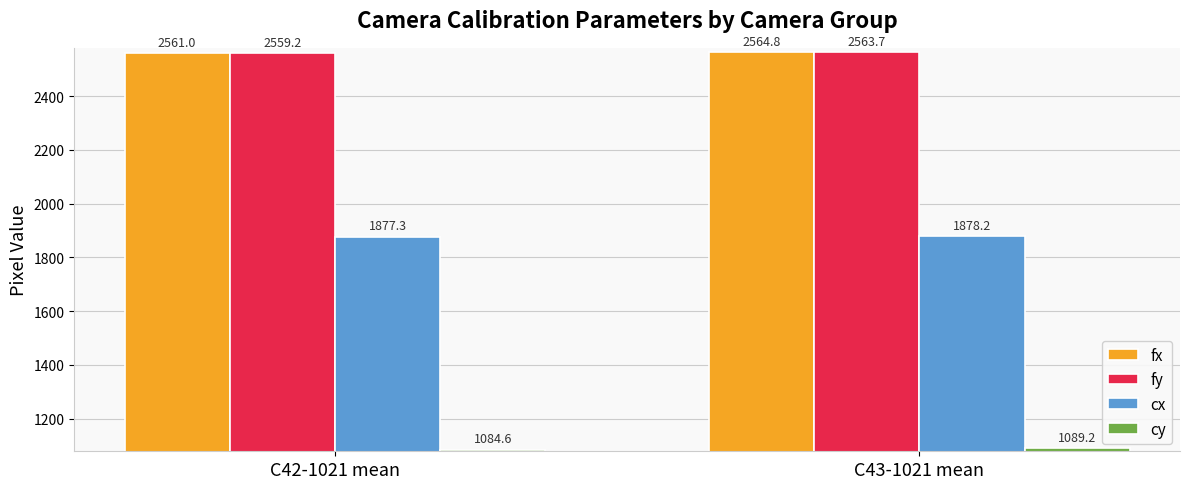

What is the label of the 2nd bar from the right?

C42-1021 mean